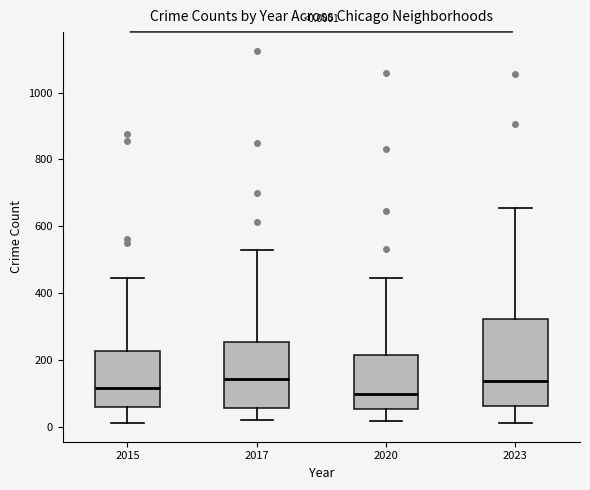

Which box is the tallest, from its lower edge to its upper edge?

2023